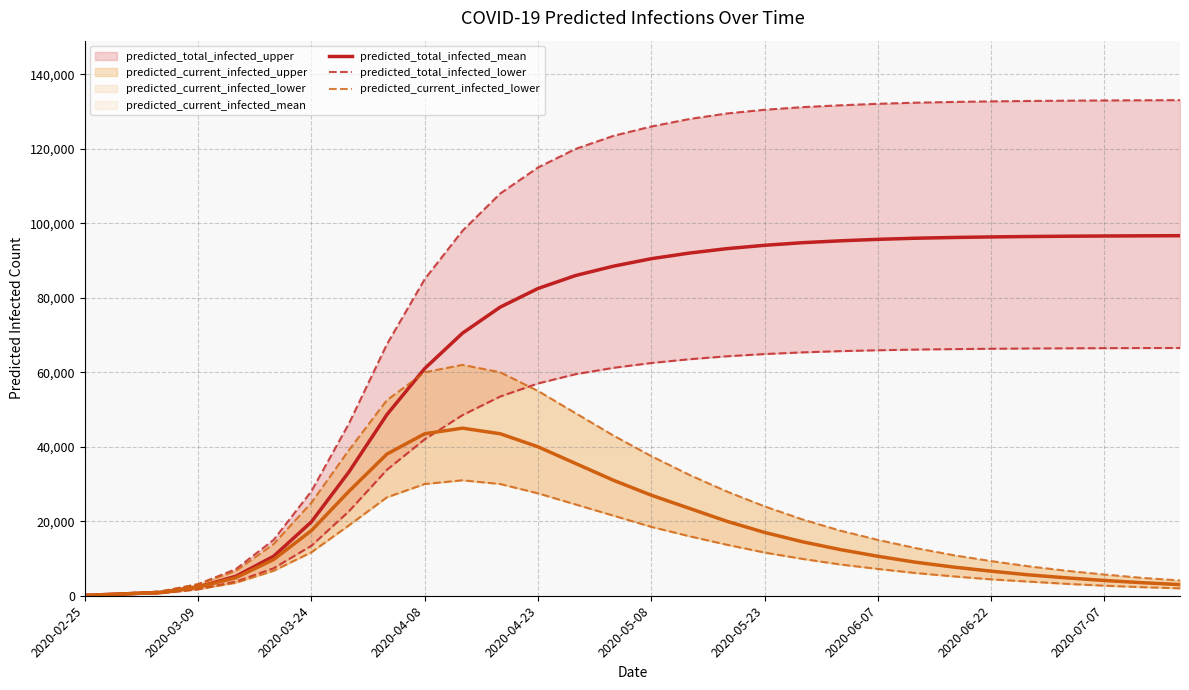

The predicted_total_infected_mean series shows 70500 at 10. True or false?

True